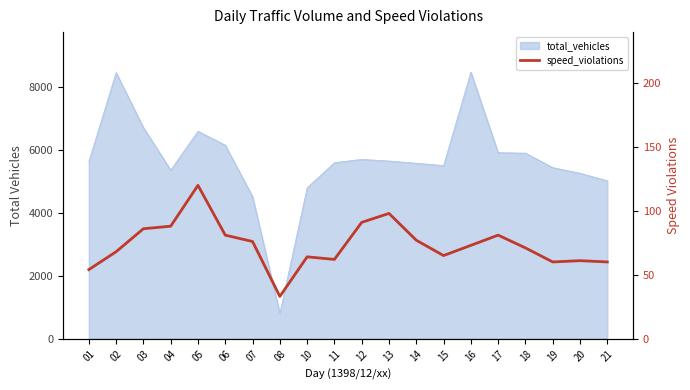

What is the value of the 12th point from the left?

98